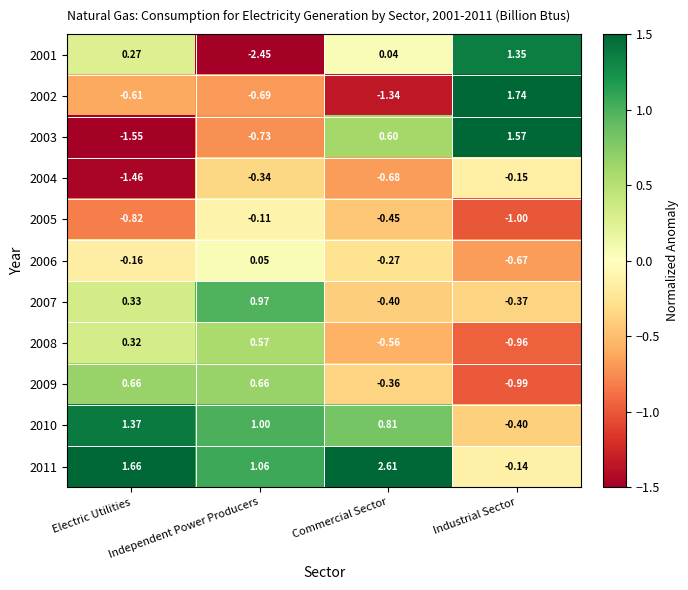

What is the maximum value shown in the chart?

2.6